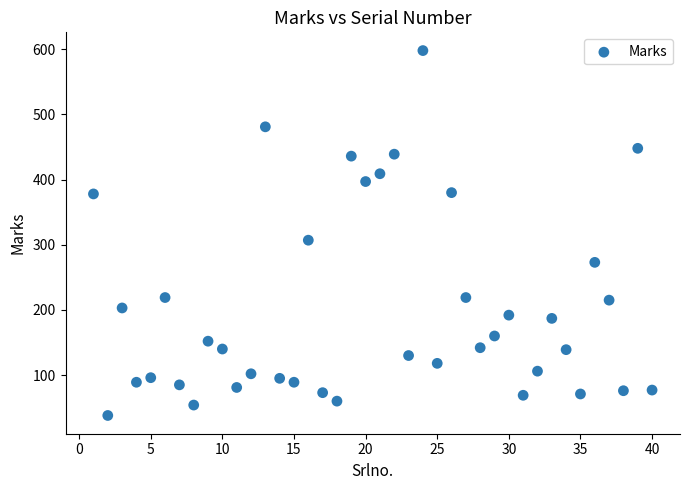

What is the range of Y values (max minus min)?

560